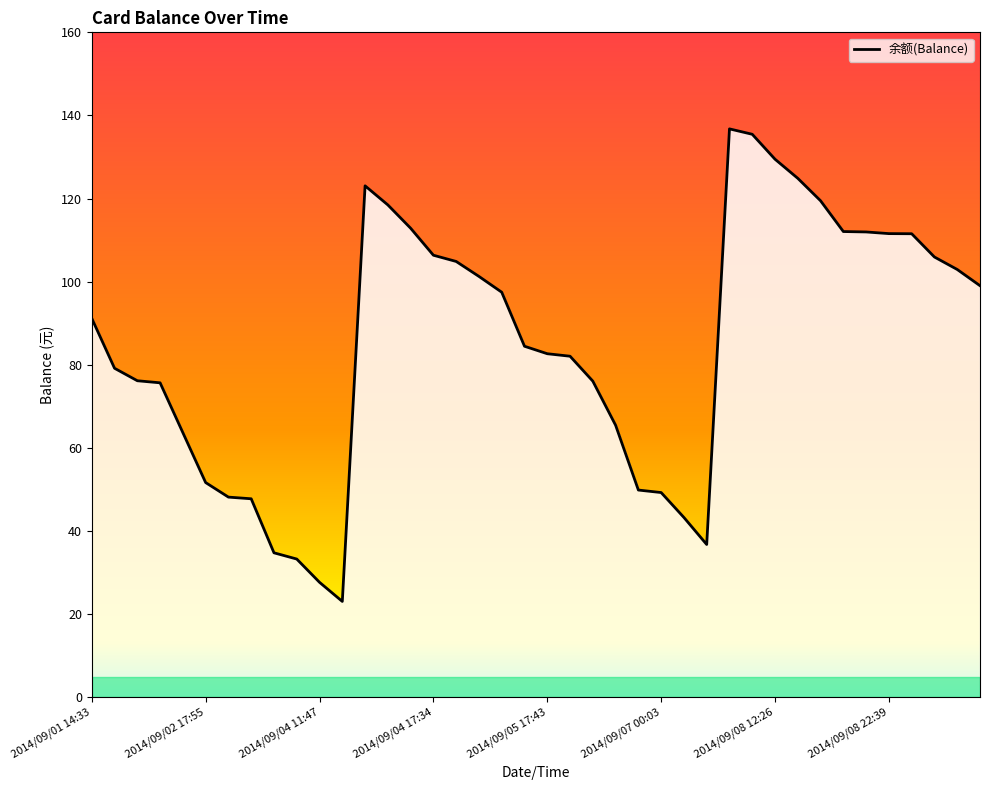

The value at 23 is 65.5. True or false?

True